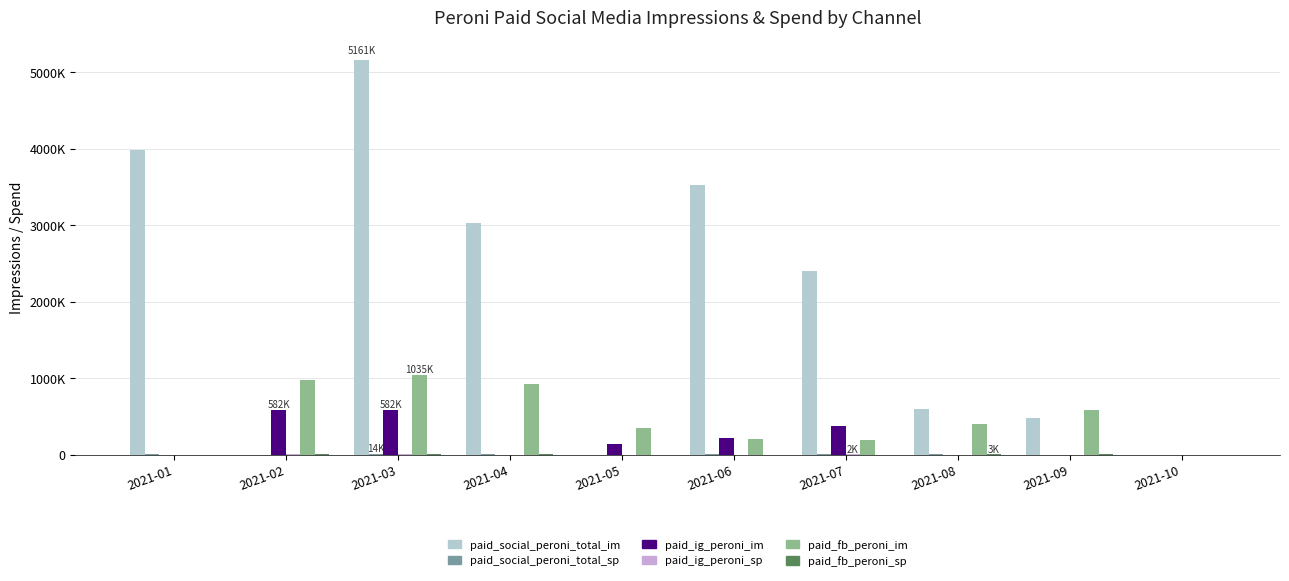

Which has a higher value, 2021-08 or 2021-04?

2021-04